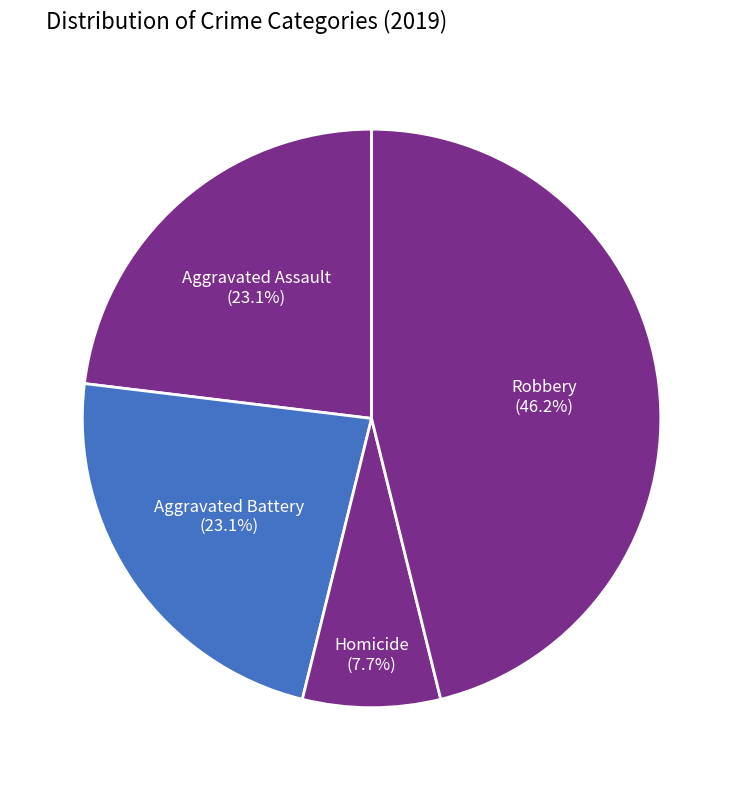

Is there any slice that represents more than half of the pie?

No